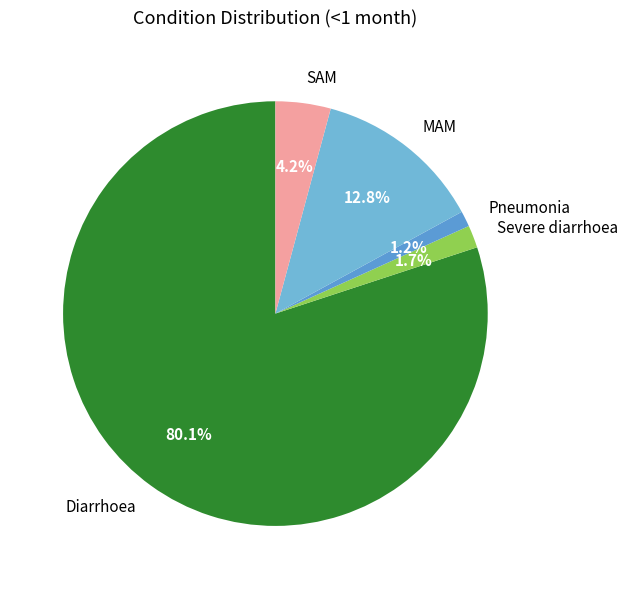

To the nearest percent, what is the combined percentage of SAM and Diarrhoea?

84%